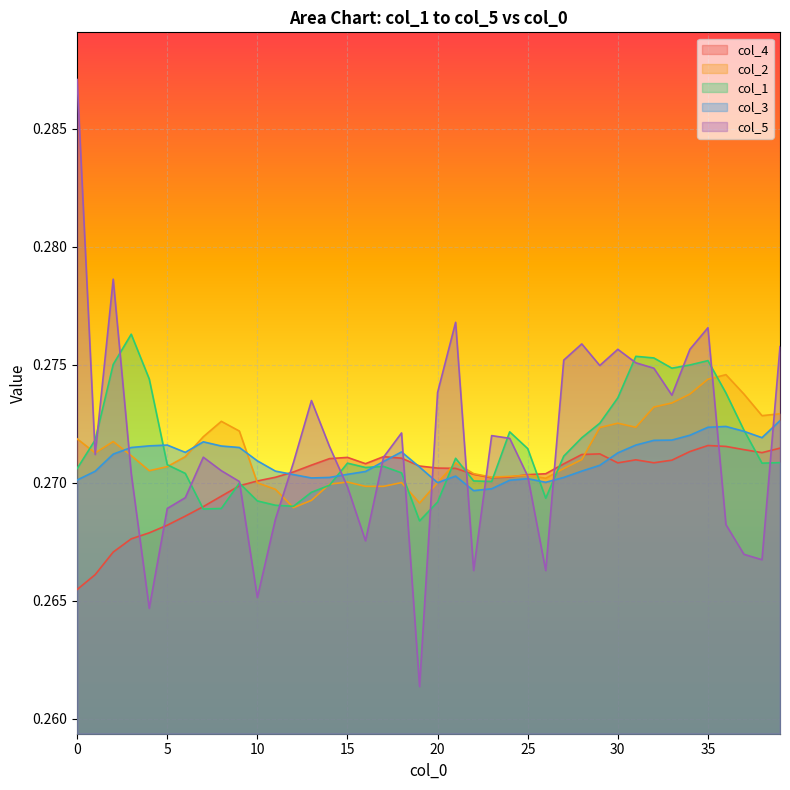

What is the value of the col_1 point at the 22nd from the left?

0.3